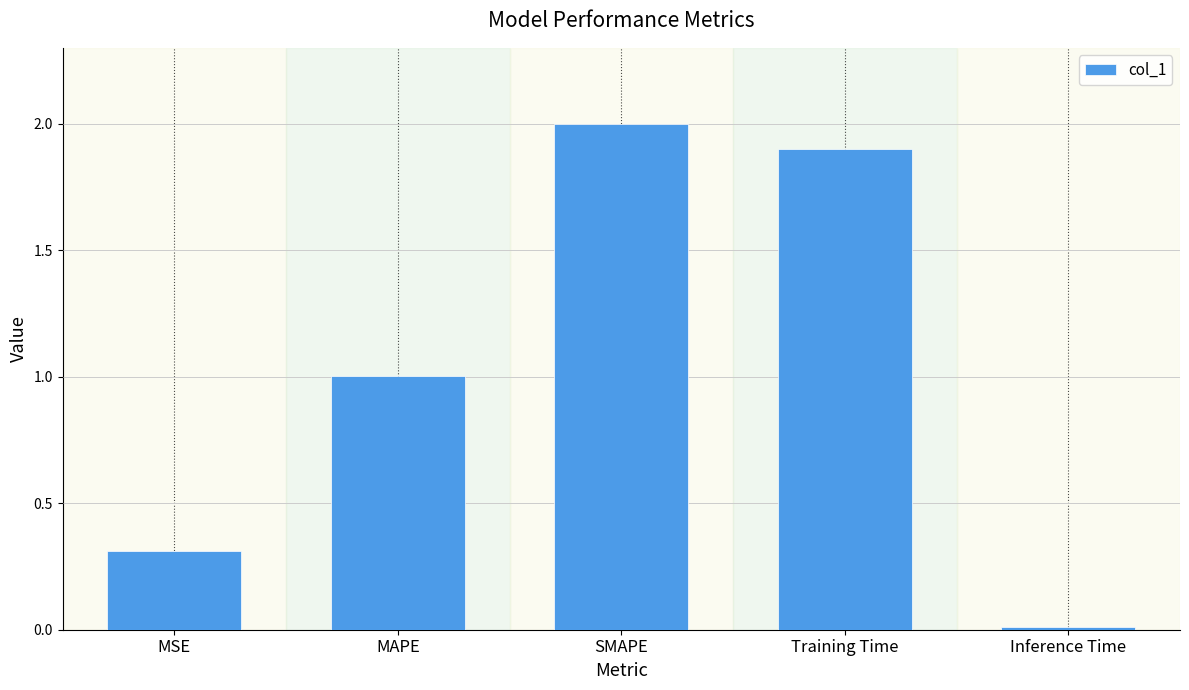

Rank the categories by value from highest to lowest.

SMAPE, Training Time, MAPE, MSE, Inference Time